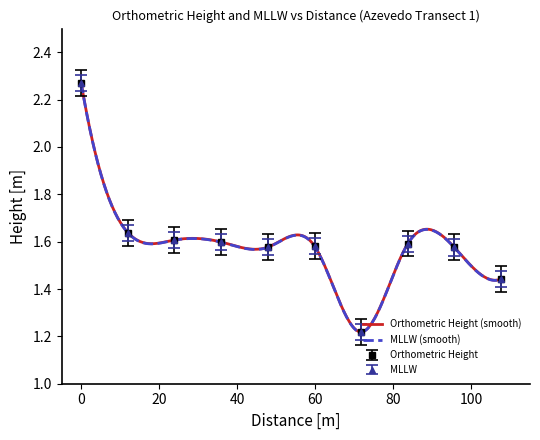

Which label corresponds to the smallest value in the chart?

71.6